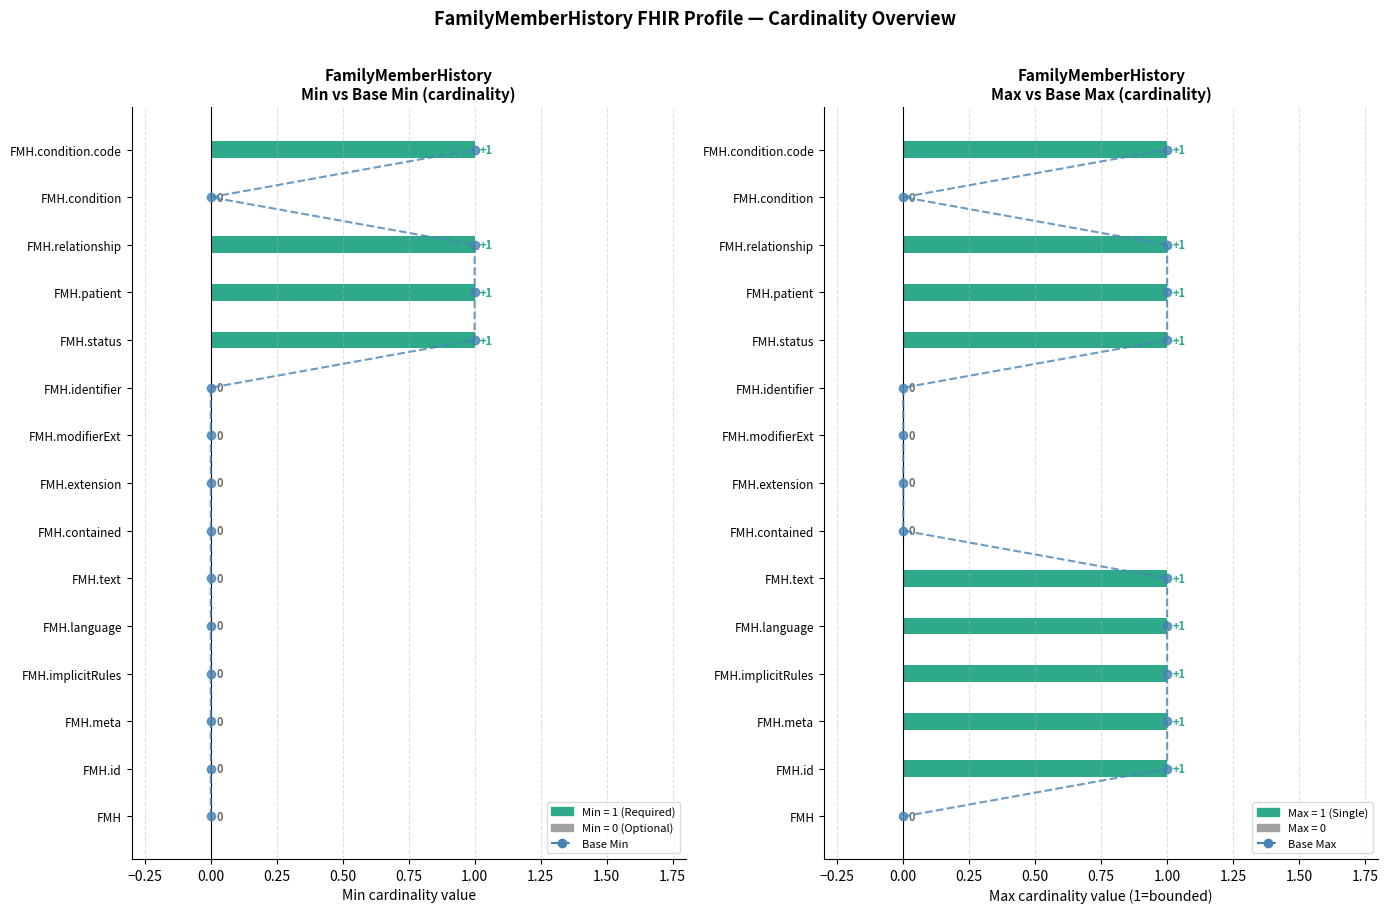

The Base Max series shows 0.7 at 1.00. True or false?

False